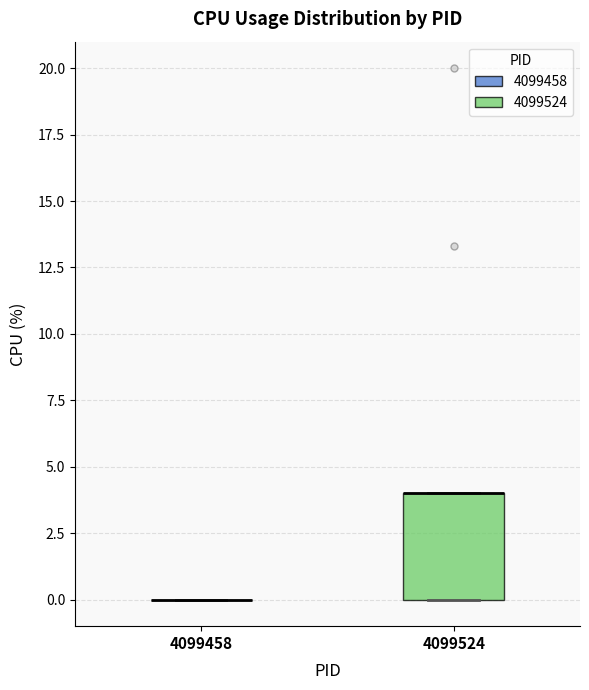

Reading left to right, read every box against the y-axis: the position of its median line, the range the box covers, and the ends of its whiskers. The values are not printed on the chart, so give them approximately, as read against the axis.

4099458: box collapsed to a line at 0, whiskers 0 to 0
4099524: median 4 (drawn on the box's upper edge), box 0 to 4, whiskers 0 to 4